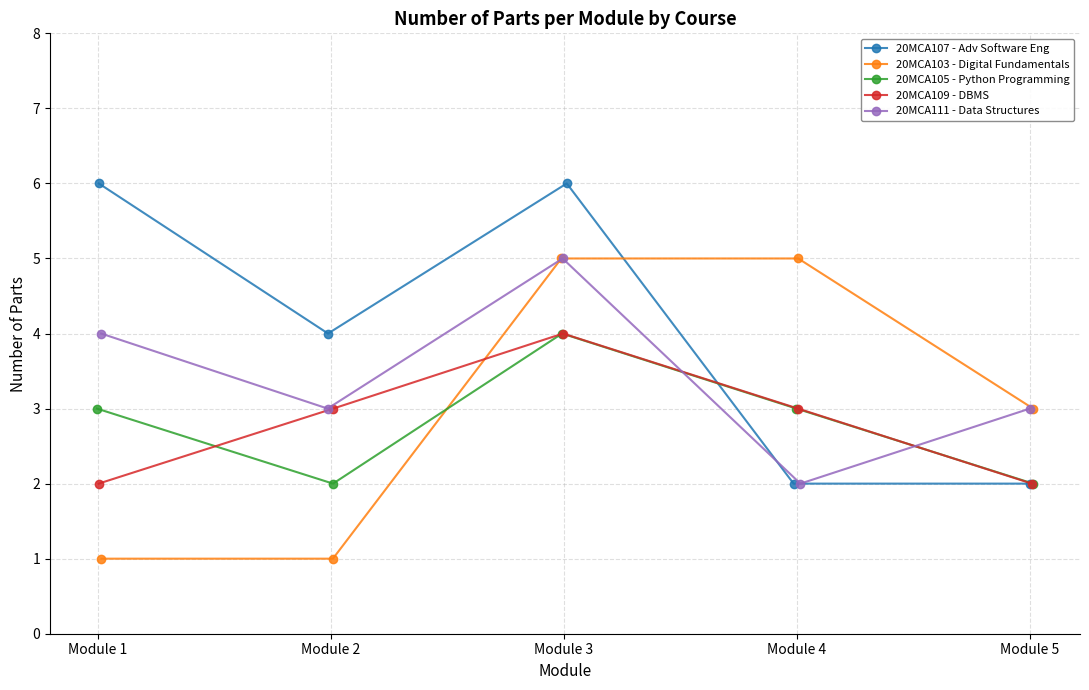

The 20MCA105 - Python Programming series shows 3 at Module 2. True or false?

False